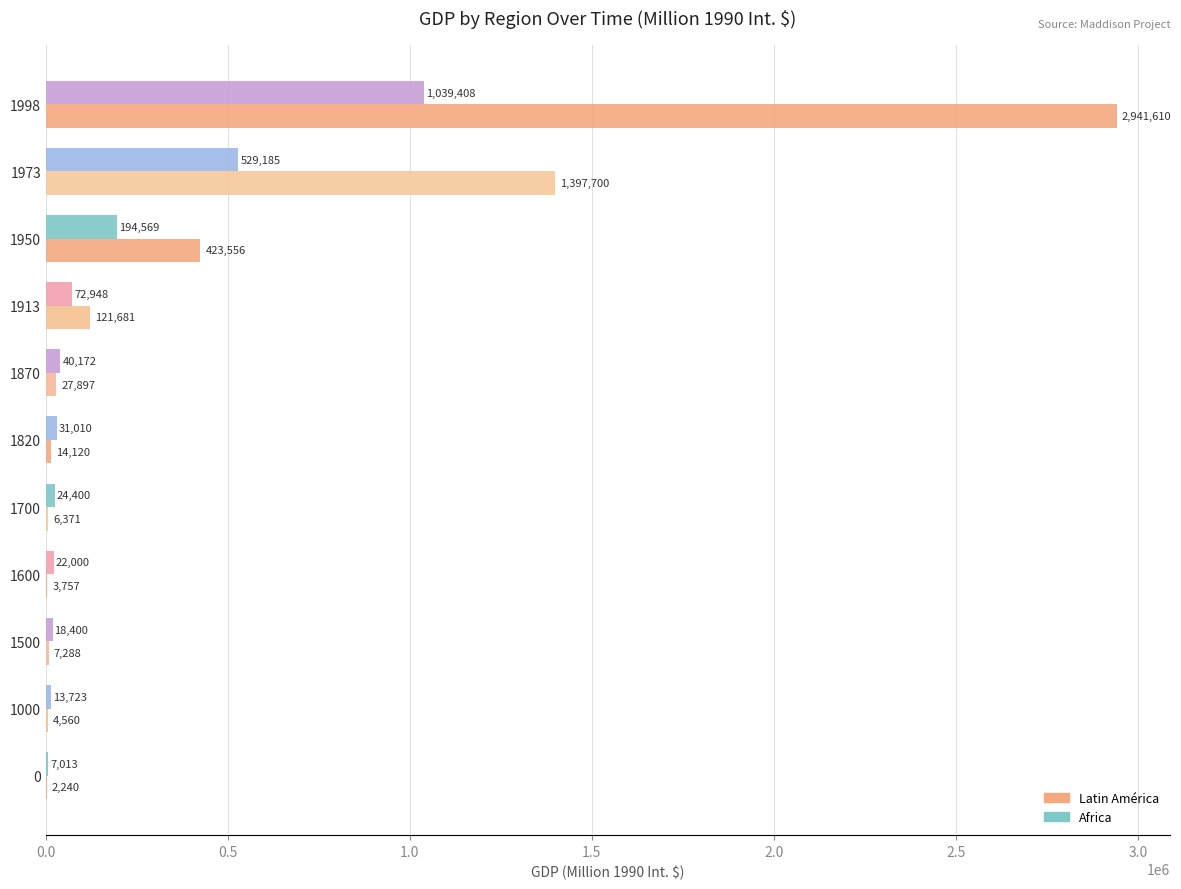

What is the sum of the Latin América values at 0 and 1950?

425796